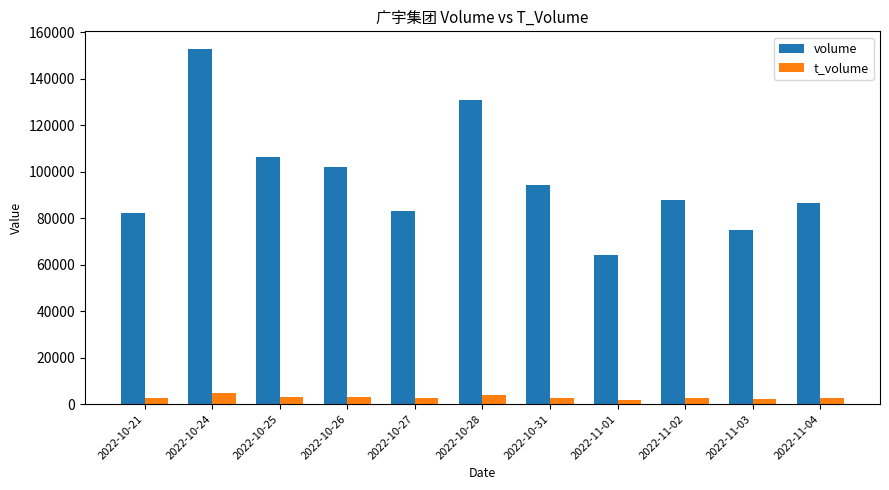

How many categories are shown in the chart?

11